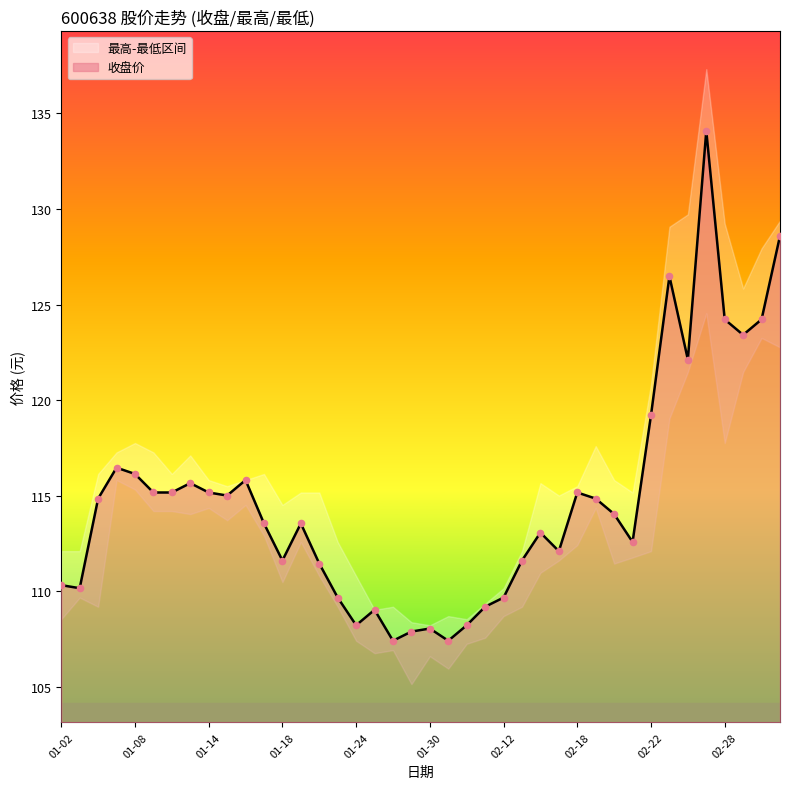

What is the minimum value for 收盘价?

107.4